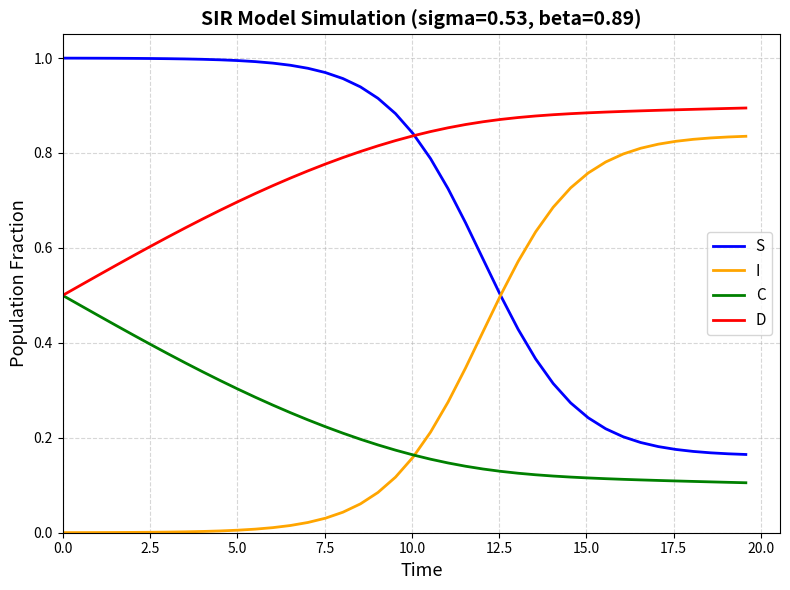

True or false: S and C intersect in this chart.

False